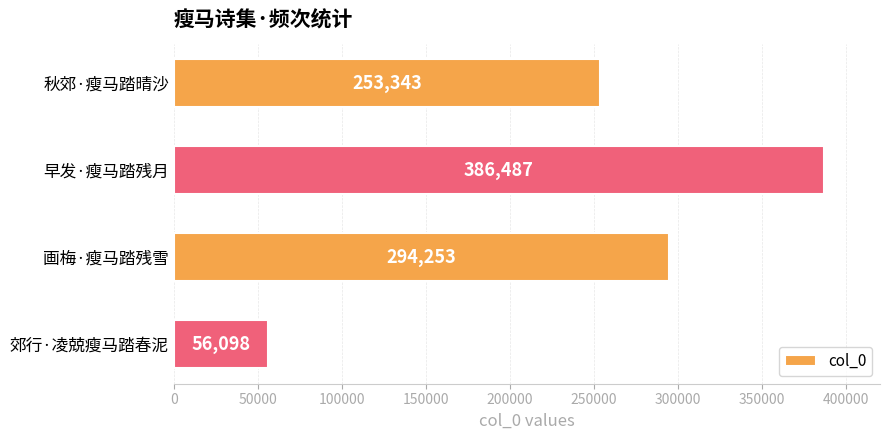

Rank the categories by value from lowest to highest.

郊行·凌兢瘦马踏春泥, 秋郊·瘦马踏晴沙, 画梅·瘦马踏残雪, 早发·瘦马踏残月